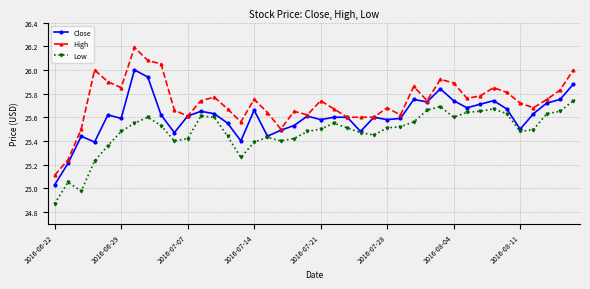

How many lines are shown in the chart?

3